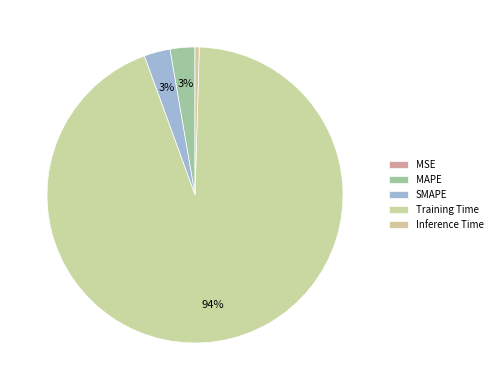

Which slice is the largest?

Training Time